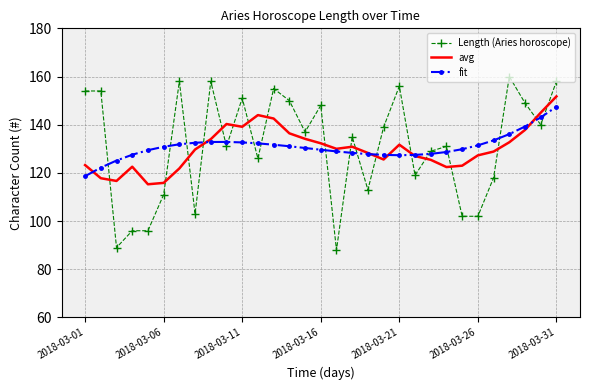

What is the highest value of the avg series?

151.8